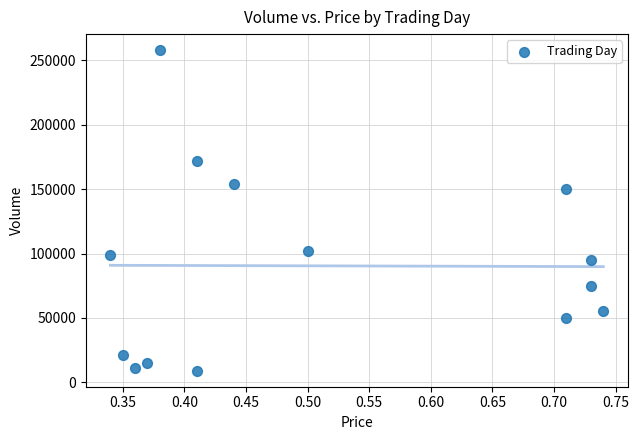

What is the range of Y values (max minus min)?

249000